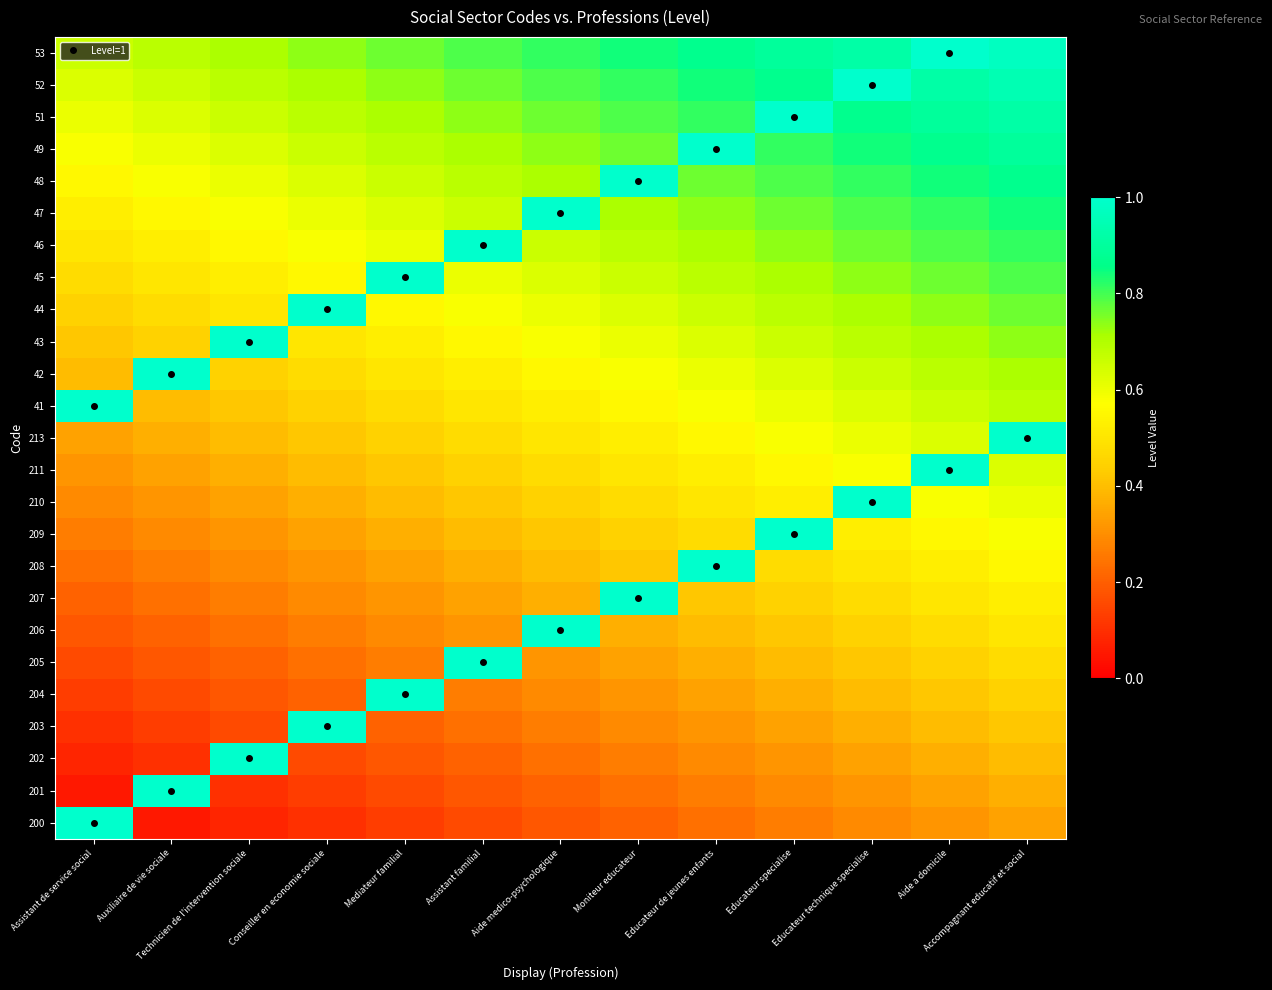

Which series has the widest spread of values?

200